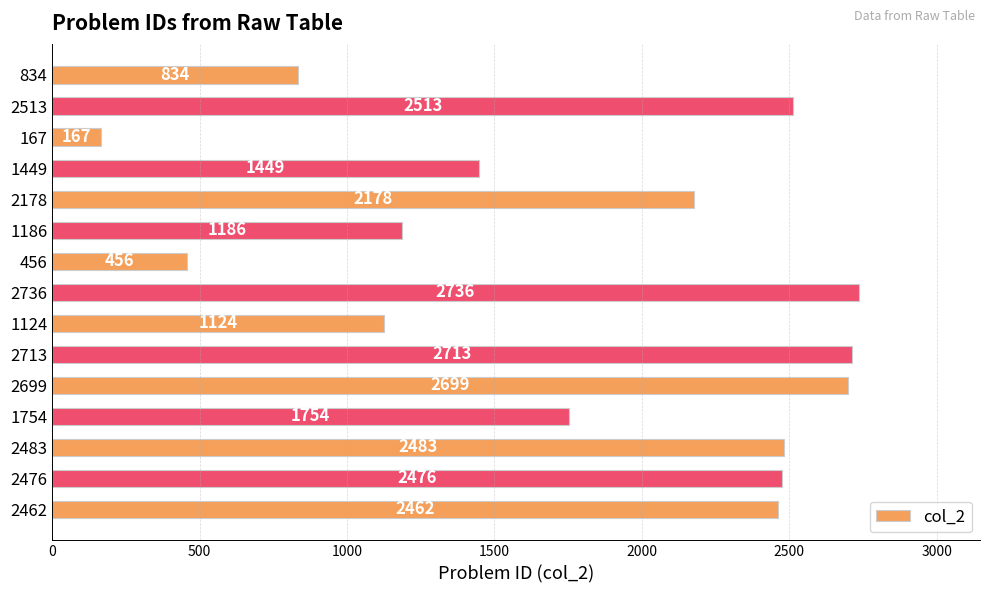

Reading bottom to top, what are all the values shown in this chart?

2462=2462	2476=2476	2483=2483	1754=1754	2699=2699	2713=2713	1124=1124	2736=2736	456=456	1186=1186	2178=2178	1449=1449	167=167	2513=2513	834=834